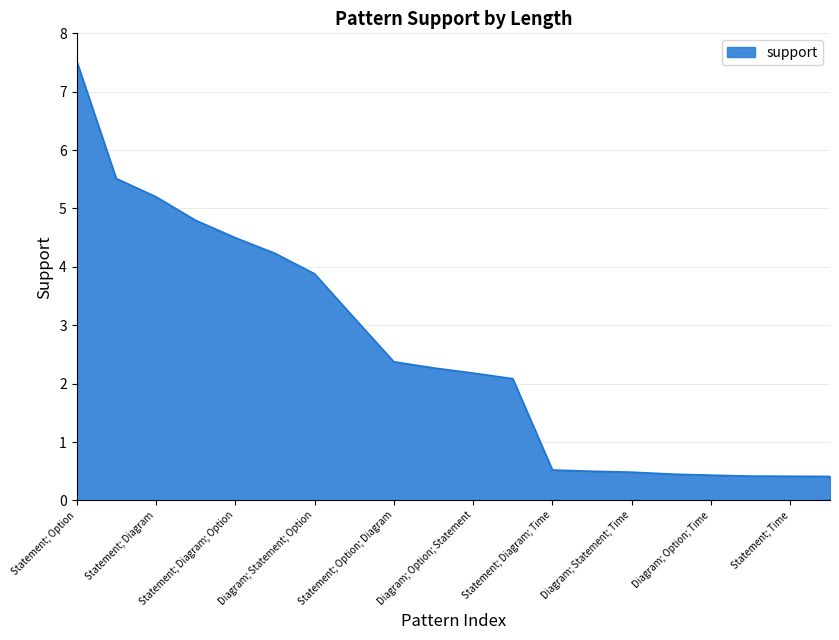

What is the minimum value shown in the chart?

0.4